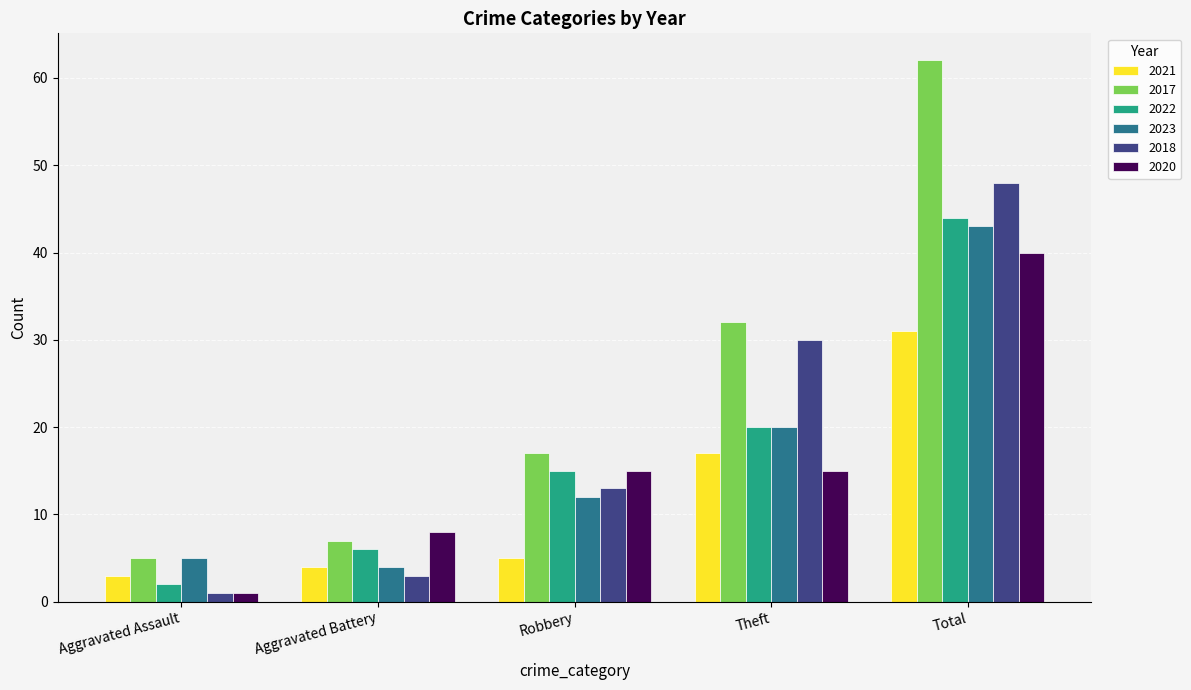

List the labels in order of 2021 value, smallest first.

Aggravated Assault, Aggravated Battery, Robbery, Theft, Total